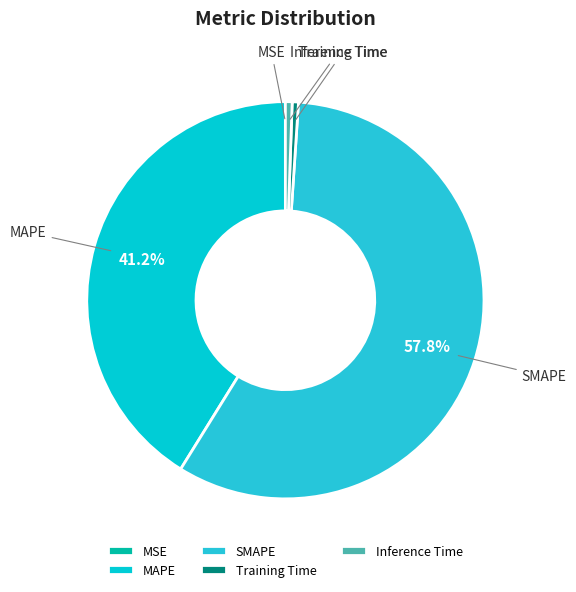

To the nearest percent, what is the combined percentage of Training Time and MAPE?

42%